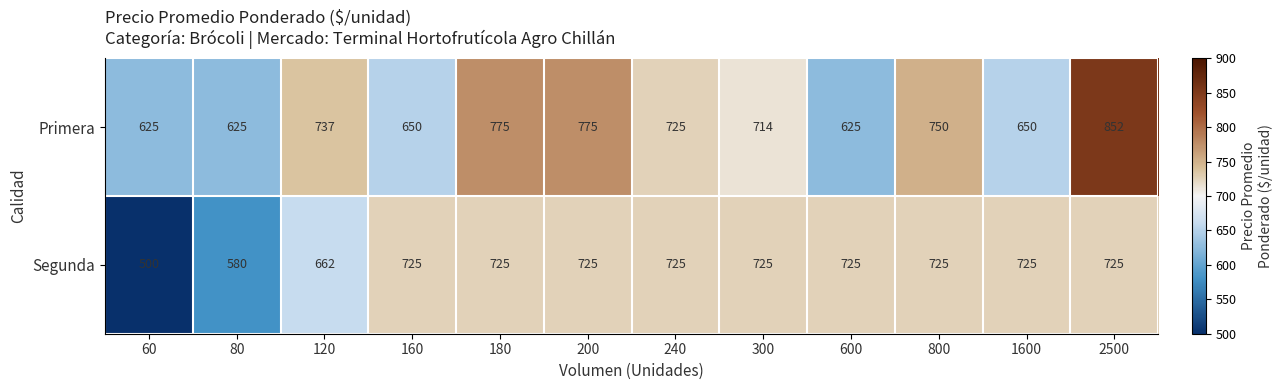

What is the greatest value displayed?

852